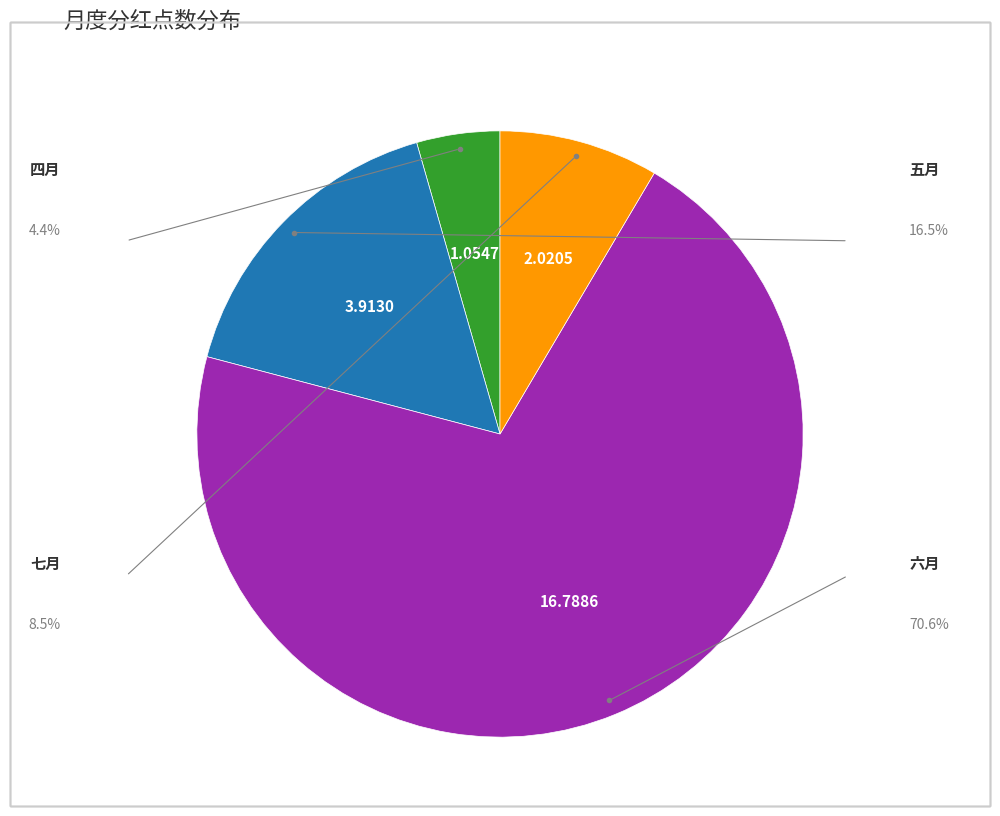

How many segments does this pie chart have?

4